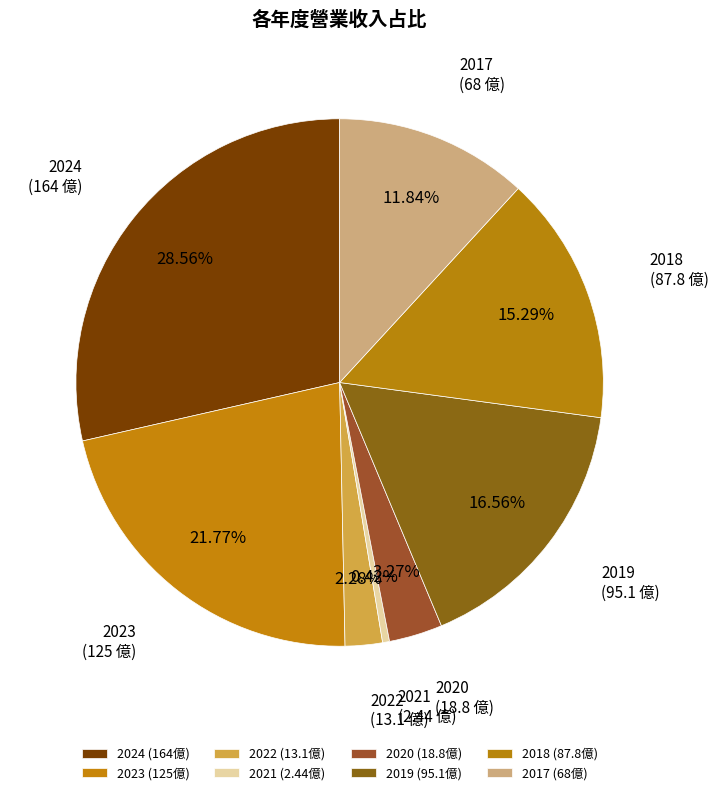

Is it true that 2023 is 22% of the pie?

True